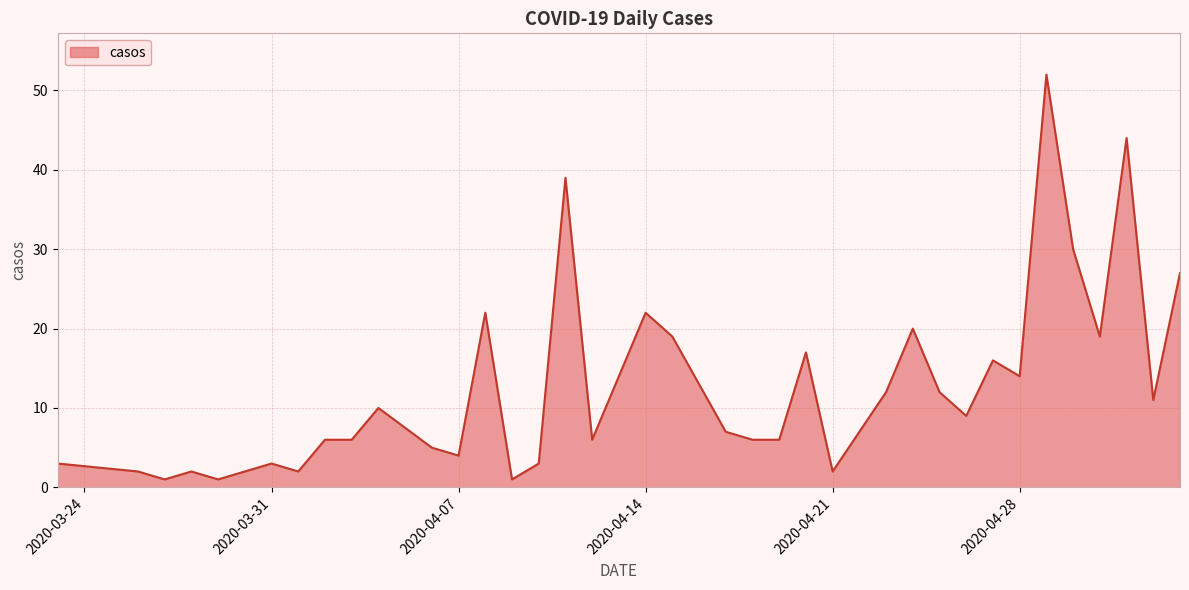

What is the difference between the maximum and minimum values?

51